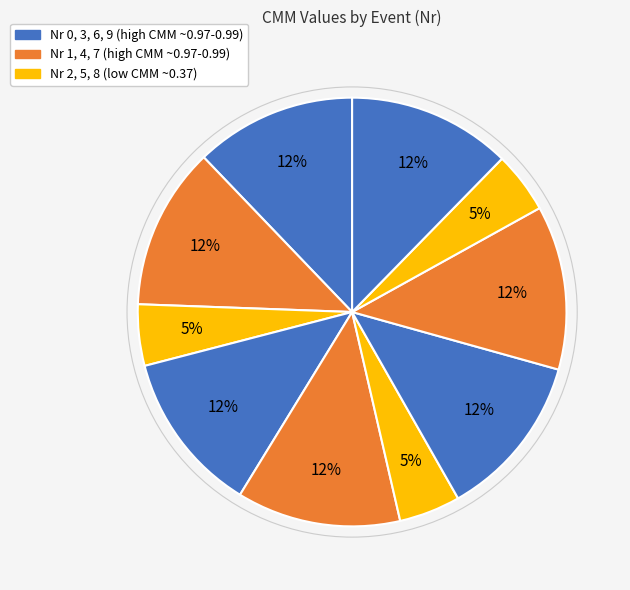

Rank the categories by value from lowest to highest.

5, 8, 2, 0, 3, 1, 9, 4, 7, 6